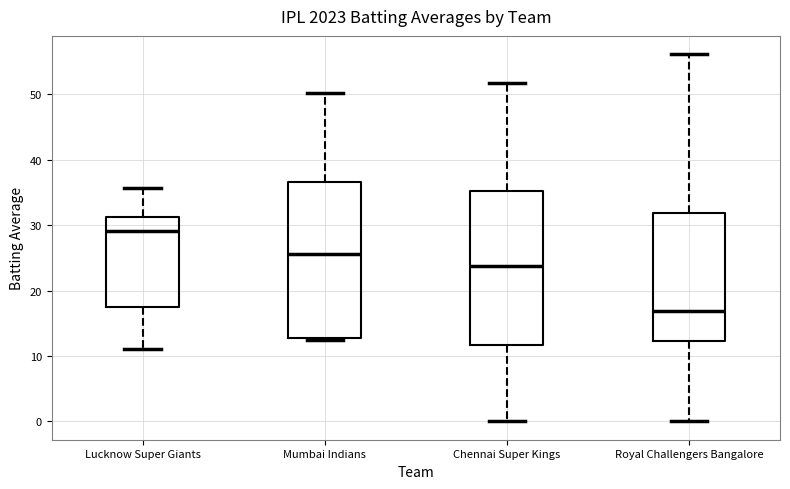

Which box's median line is the lowest?

Royal Challengers Bangalore